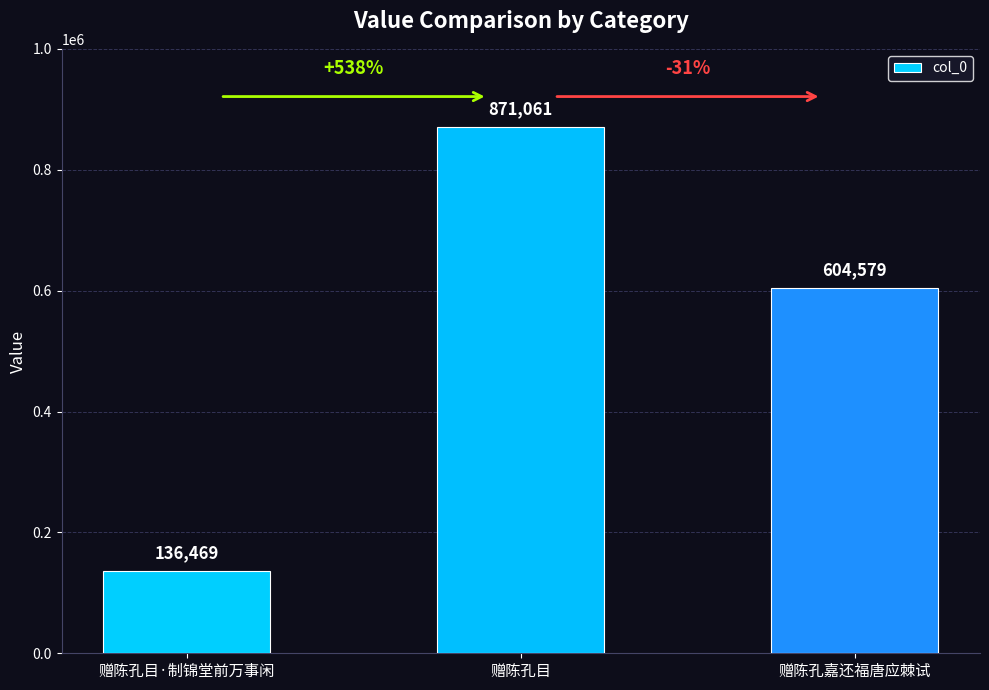

What is the smallest value displayed?

136469